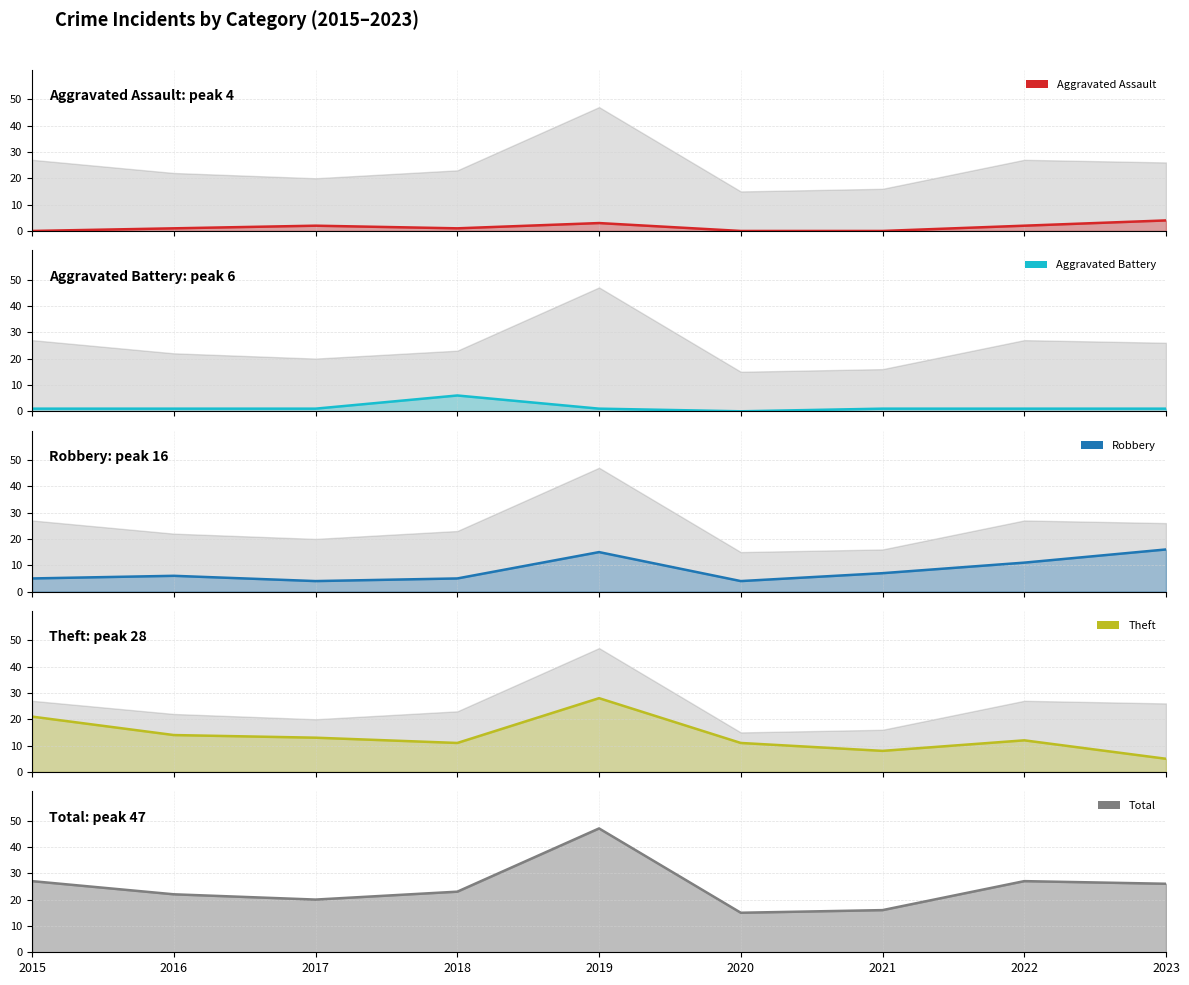

Is it true that Total equals 9 at 2021?

False